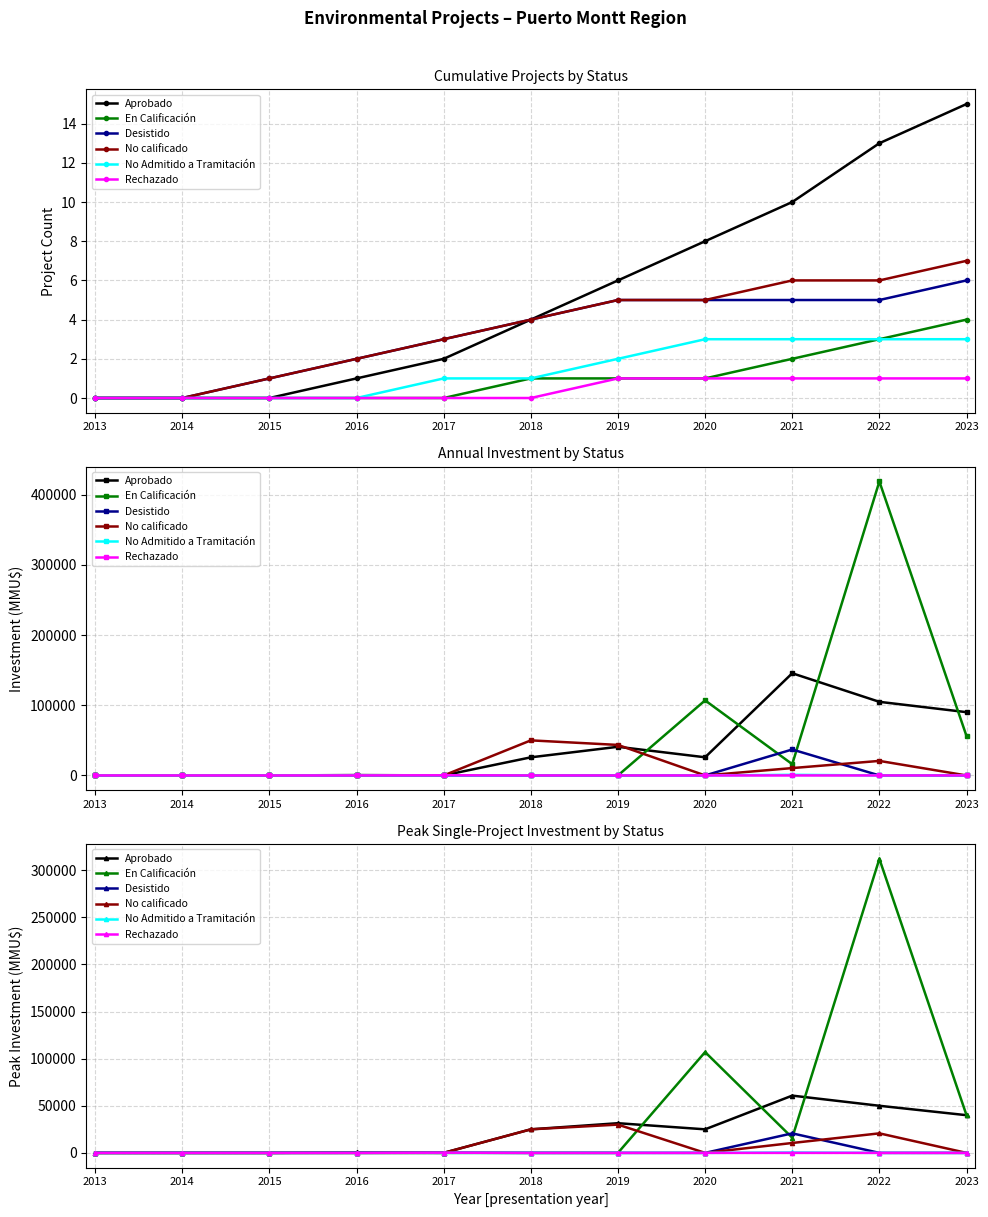

Which category has the highest value across all series?

2022